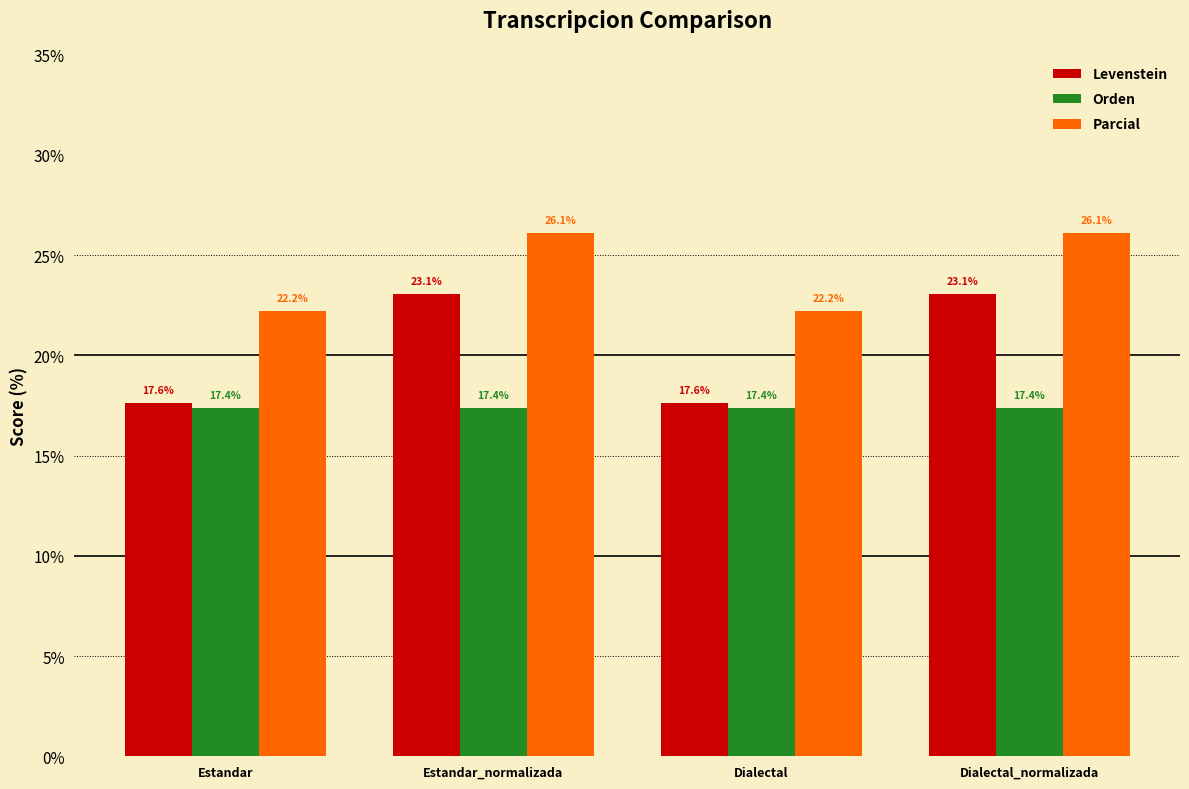

What is the label of the 4th bar from the left?

Dialectal_normalizada